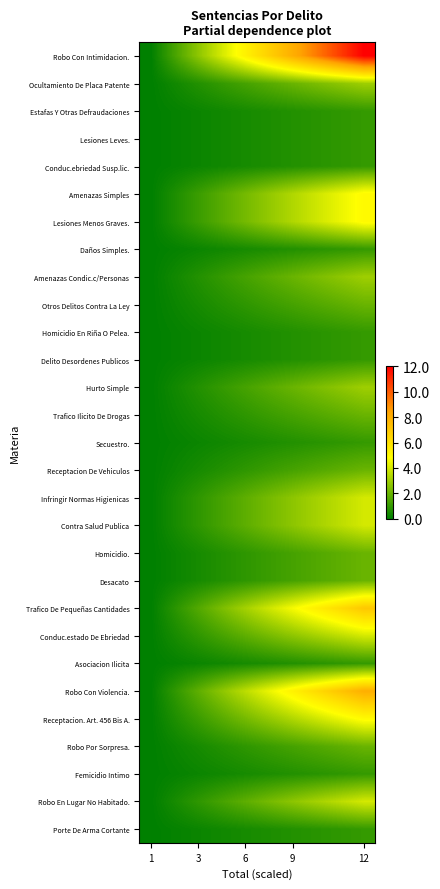

Count the number of data series in this chart.

29